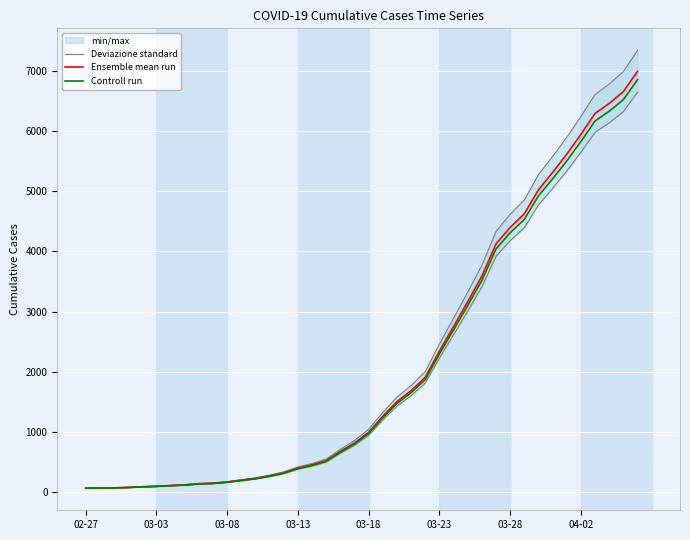

True or false: Ensemble mean run and Controll run cross at least once.

False